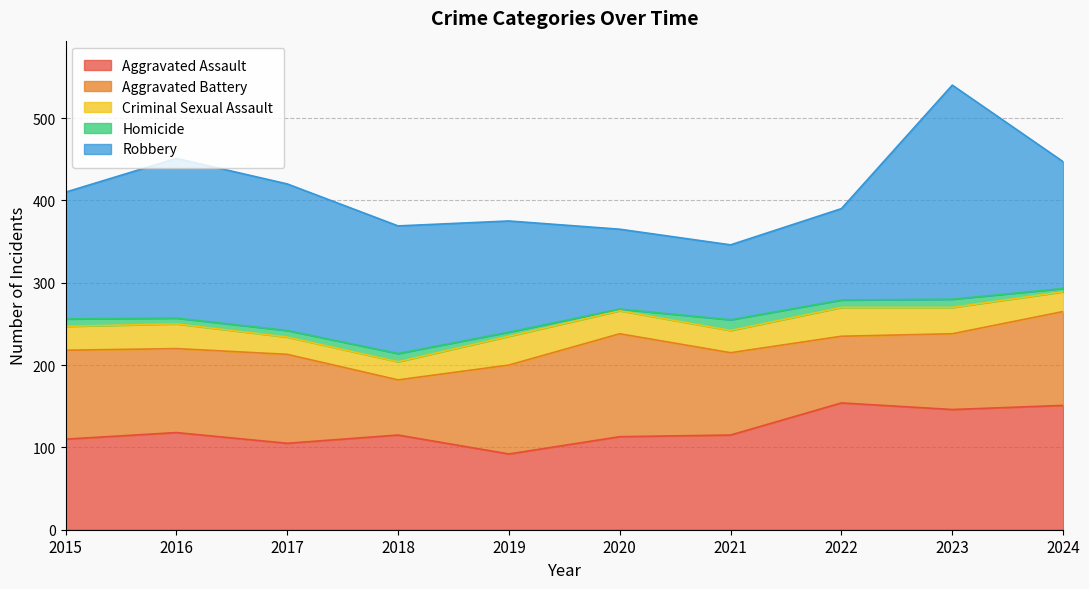

How many values in the Homicide series are below 9?

5